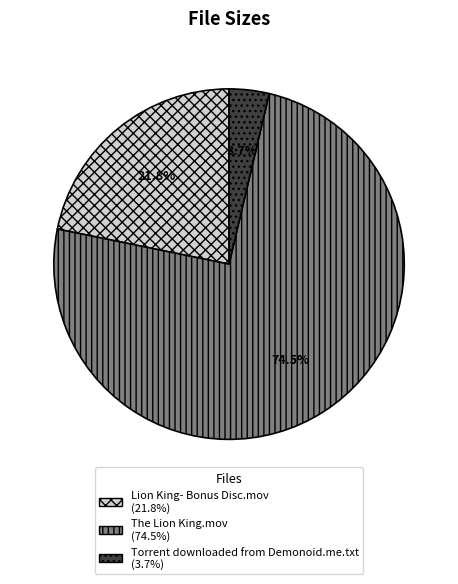

What is the smallest slice in the pie chart?

Torrent downloaded from Demonoid.me.txt